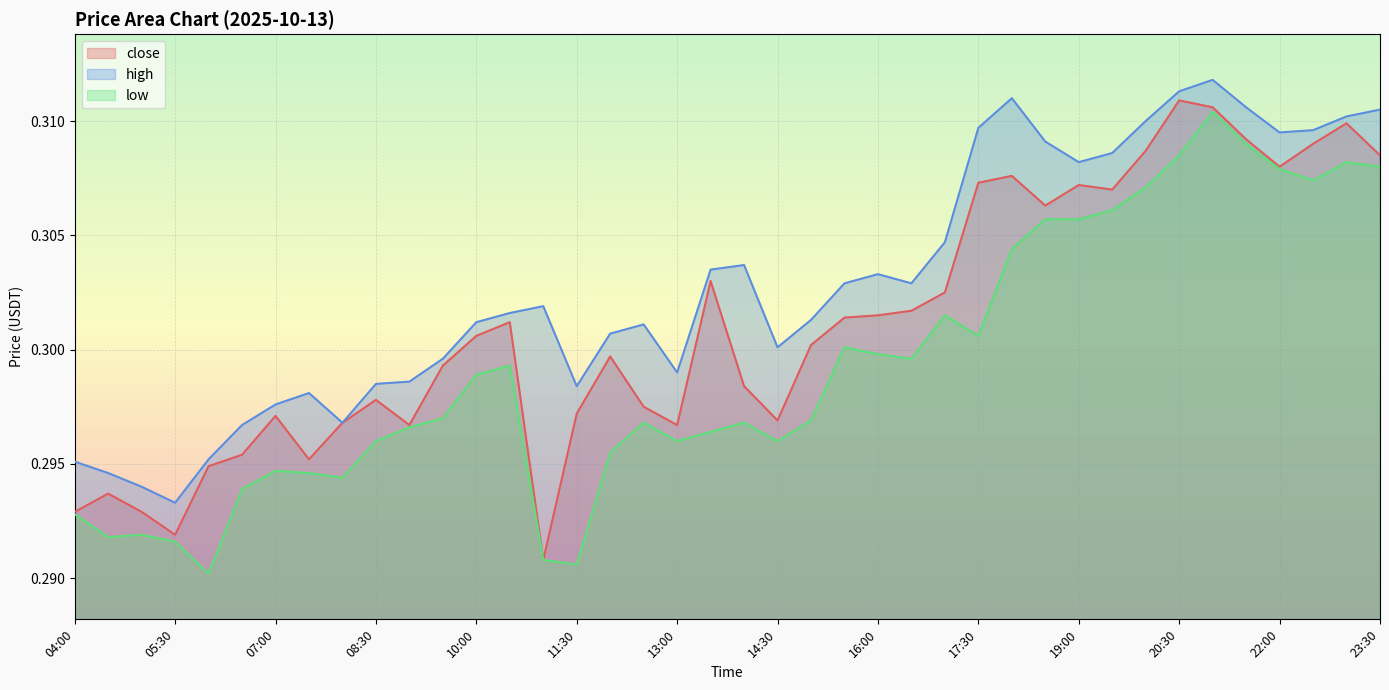

Between 07:00 and 18:30, which is larger?

18:30